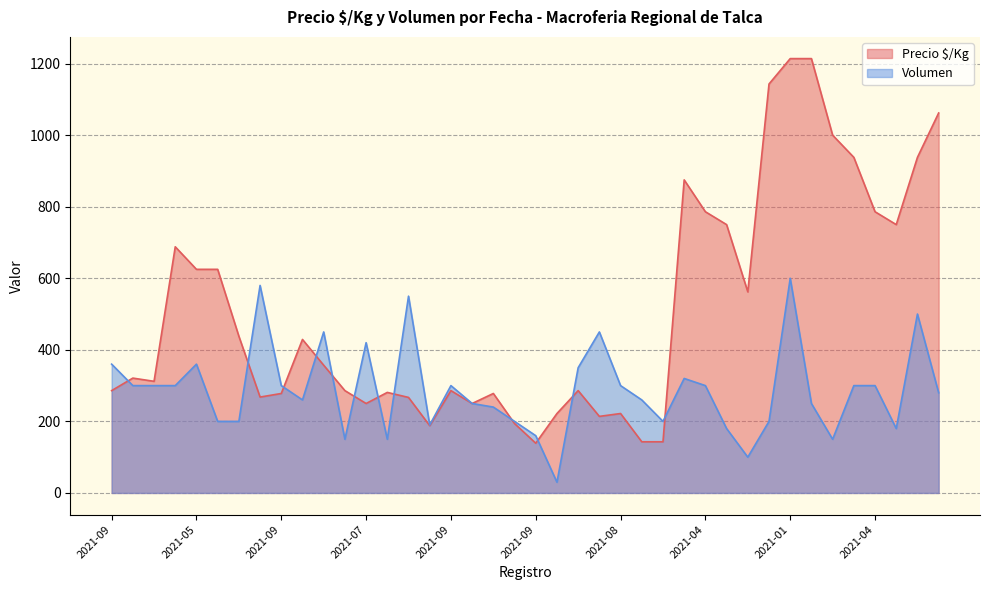

Does the chart display data point markers on the line(s)?

No